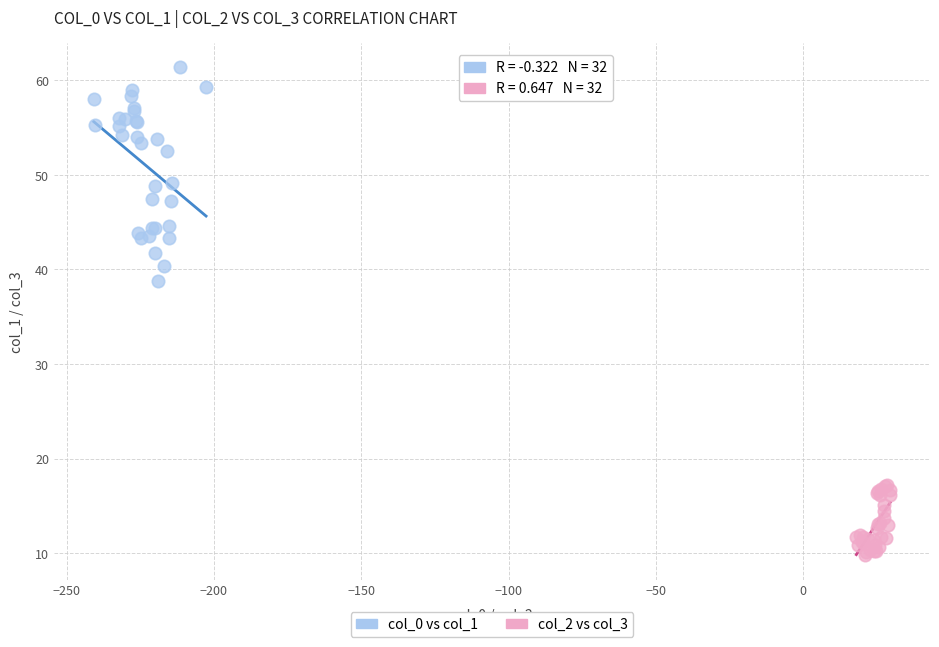

Which series has the widest spread of Y values?

col_0 vs col_1